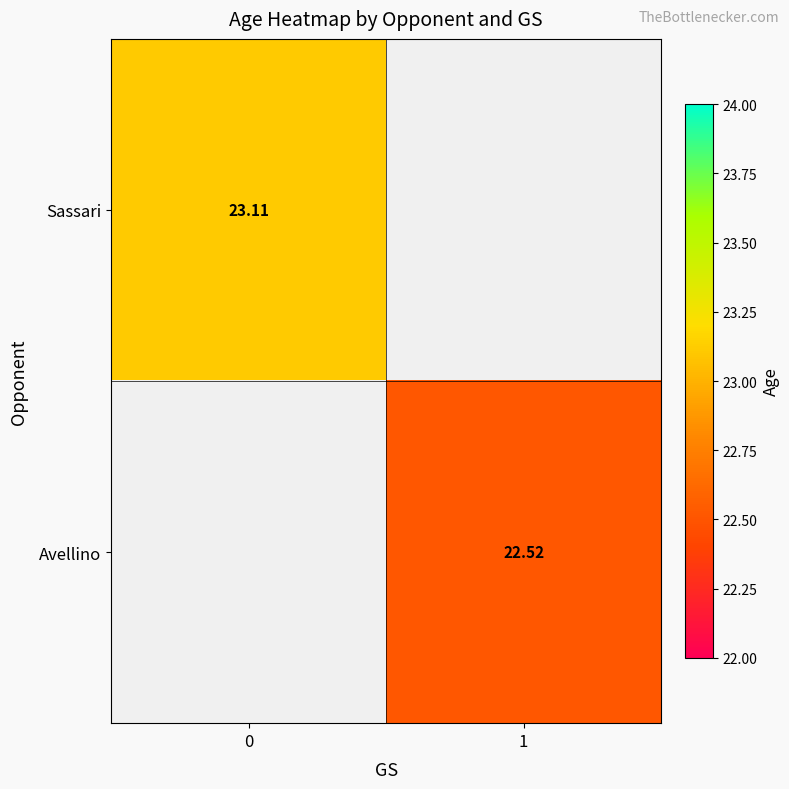

Is it true that Sassari equals 36.9 at 0?

False